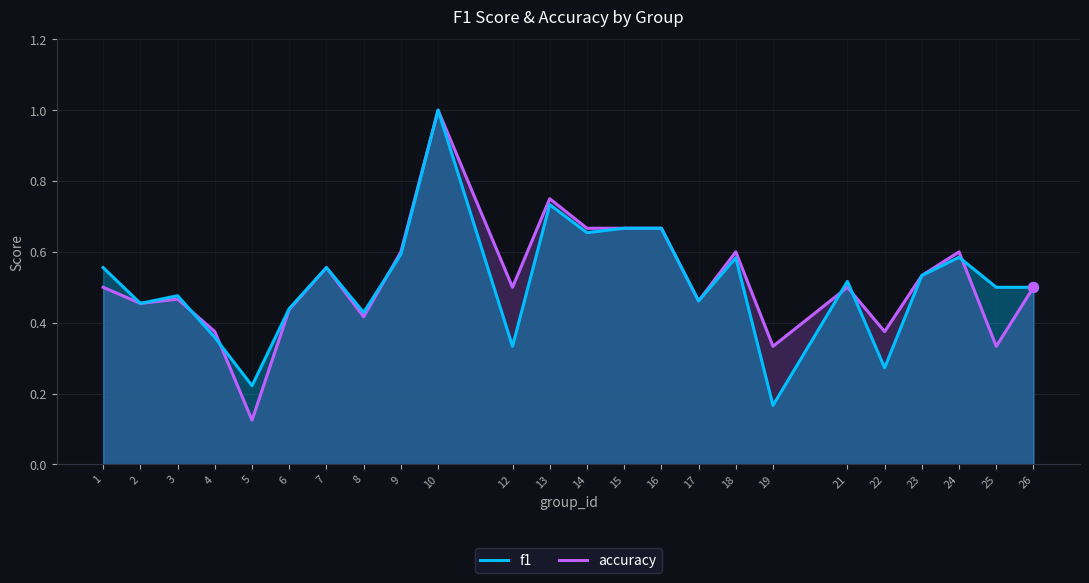

Which series contains the lowest Y value?

accuracy